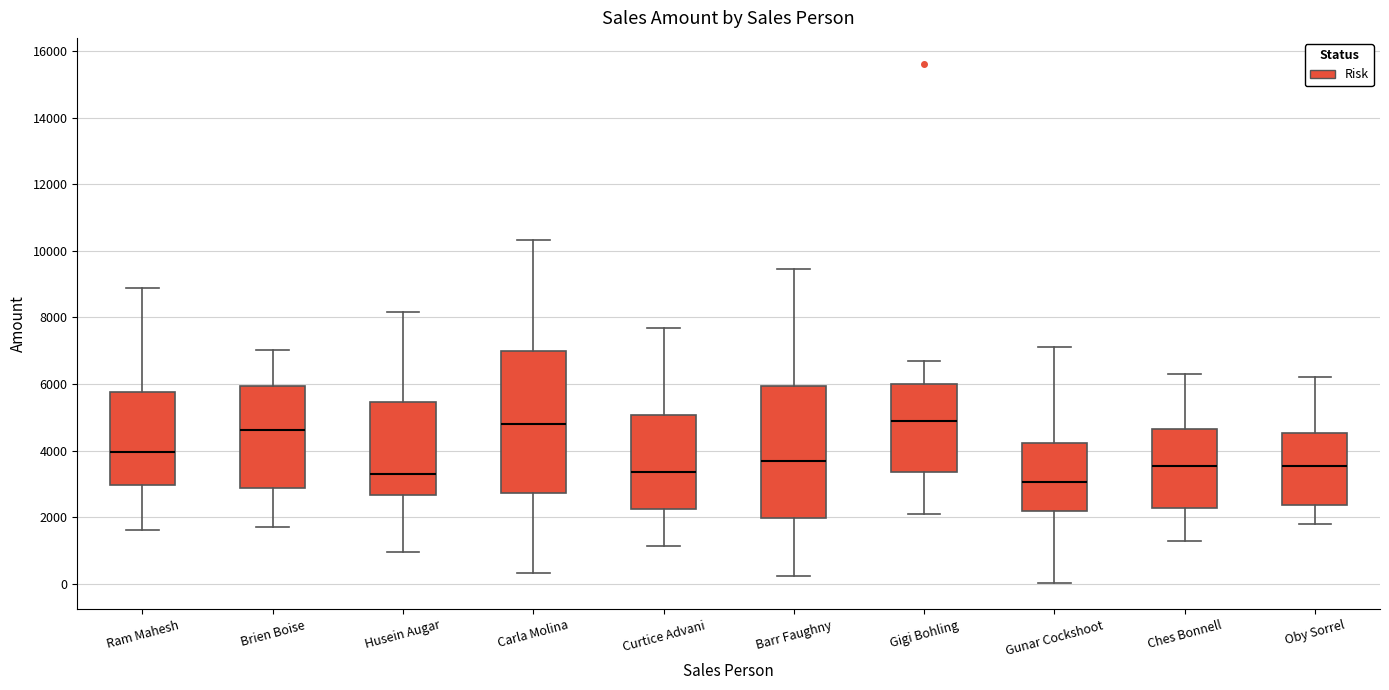

Reading left to right, read every box against the y-axis: the position of its median line, the range the box covers, and the ends of its whiskers. The values are not printed on the chart, so give them approximately, as read against the axis.

Ram Mahesh: median 4000, box 3000 to 5800, whiskers 1600 to 8800
Brien Boise: median 4600, box 2800 to 6000, whiskers 1800 to 7000
Husein Augar: median 3400, box 2600 to 5400, whiskers 1000 to 8200
Carla Molina: median 4800, box 2800 to 7000, whiskers 400 to 10400
Curtice Advani: median 3400, box 2200 to 5000, whiskers 1200 to 7600
Barr Faughny: median 3800, box 2000 to 6000, whiskers 200 to 9400
Gigi Bohling: median 4800, box 3400 to 6000, whiskers 2200 to 6800
Gunar Cockshoot: median 3000, box 2200 to 4200, whiskers 0 to 7200
Ches Bonnell: median 3600, box 2200 to 4600, whiskers 1200 to 6400
Oby Sorrel: median 3600, box 2400 to 4600, whiskers 1800 to 6200